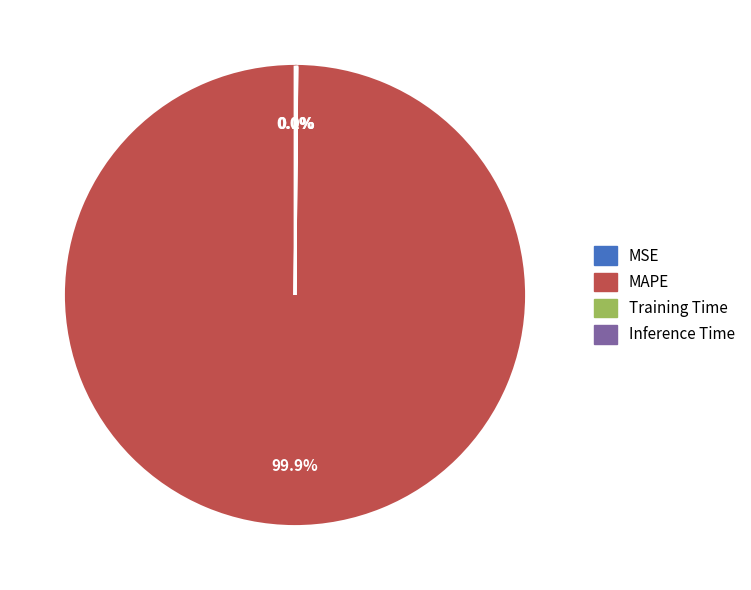

Does any single category account for the majority?

Yes